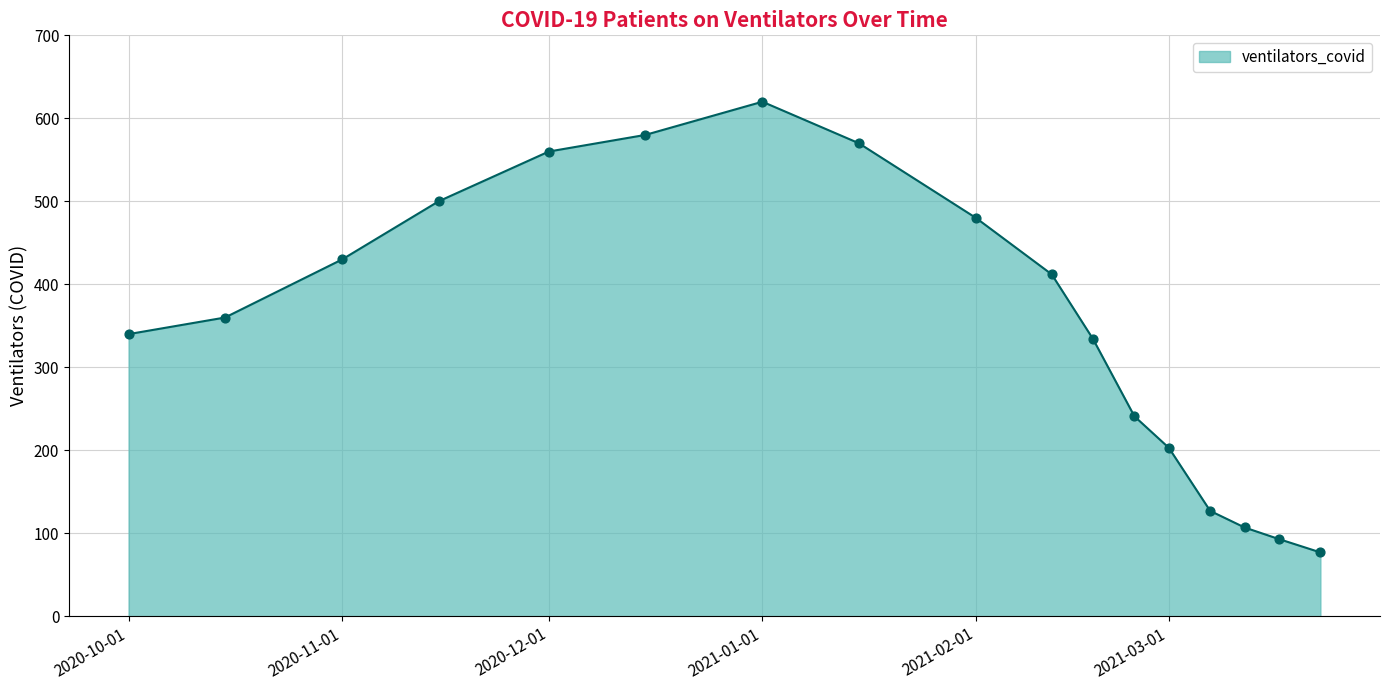

What is the difference between the maximum and minimum values?

543